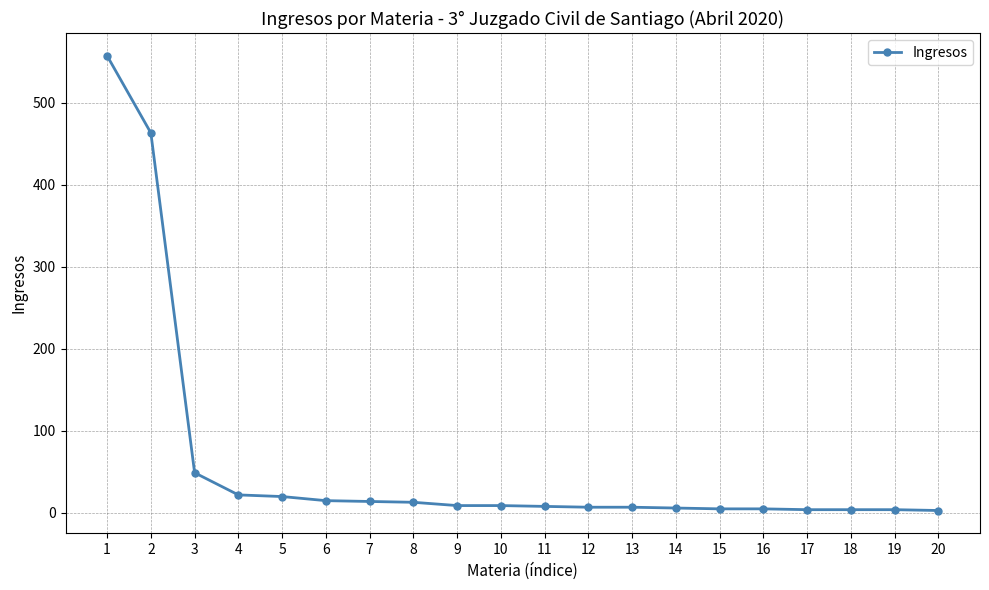

What is the difference between the second highest and minimum values?

460